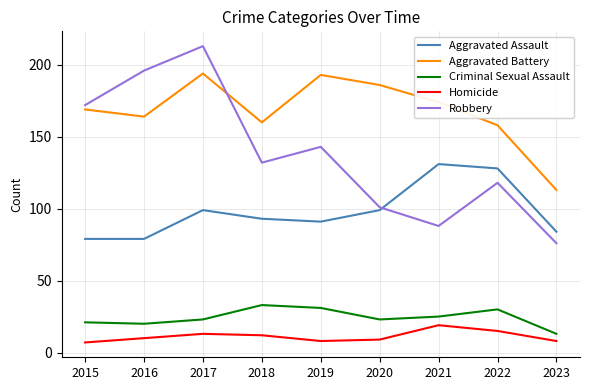

What is the highest value of the Aggravated Battery series?

194